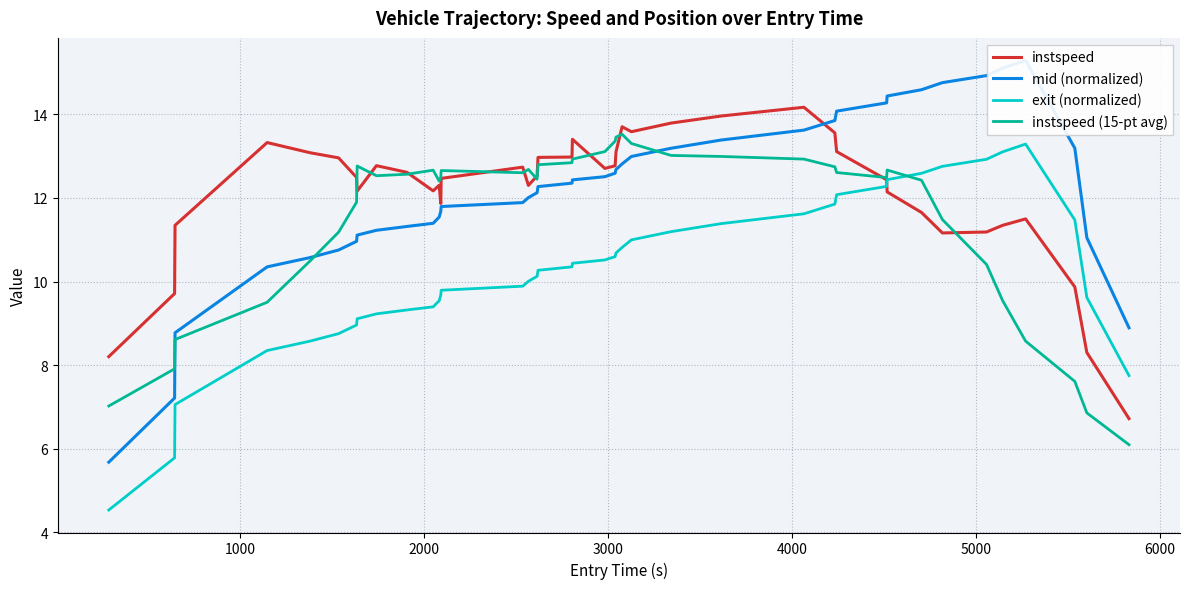

What is the maximum value for instspeed?

14.2